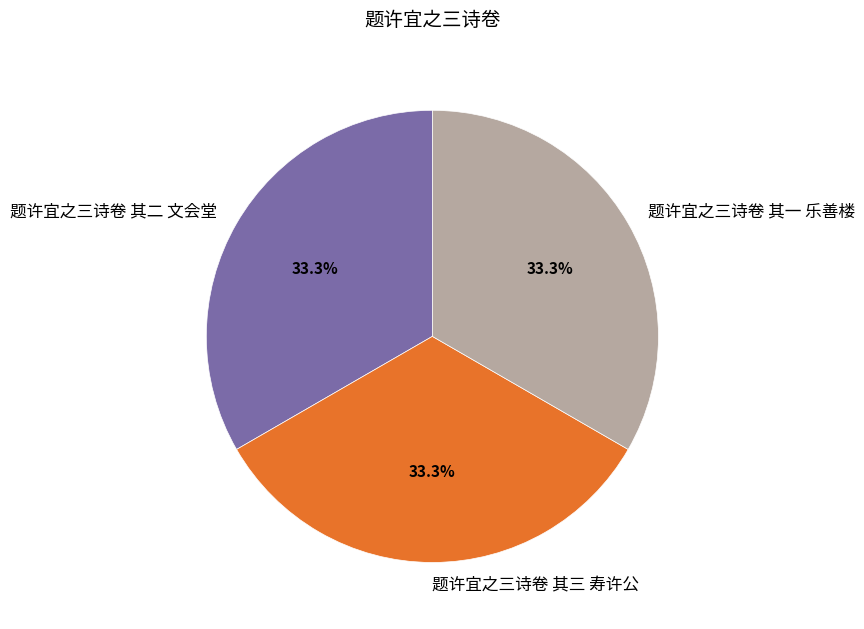

How much of the chart is everything except 题许宜之三诗卷 其三 寿许公?

66.7%